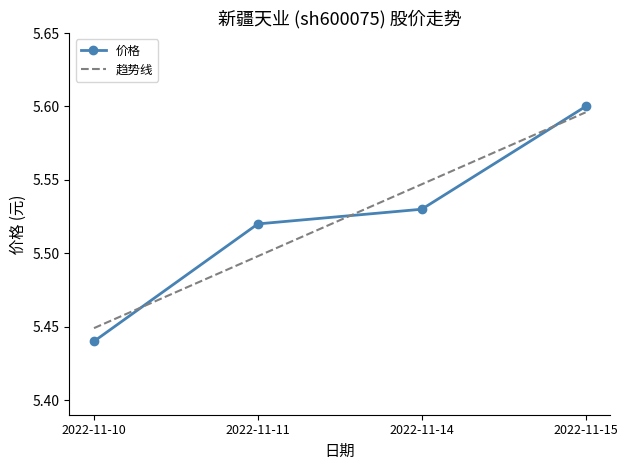

What is the change in value from 2022-11-11 to 2022-11-15?

+0.1